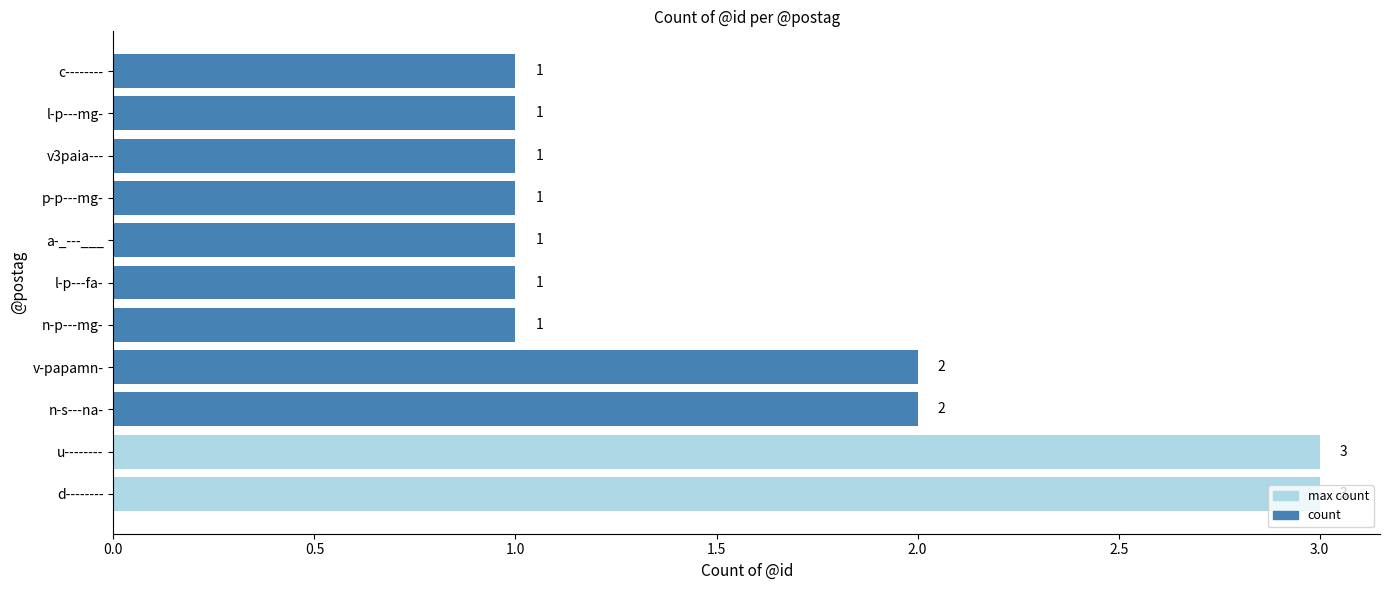

How many values are between 1 and 2?

9